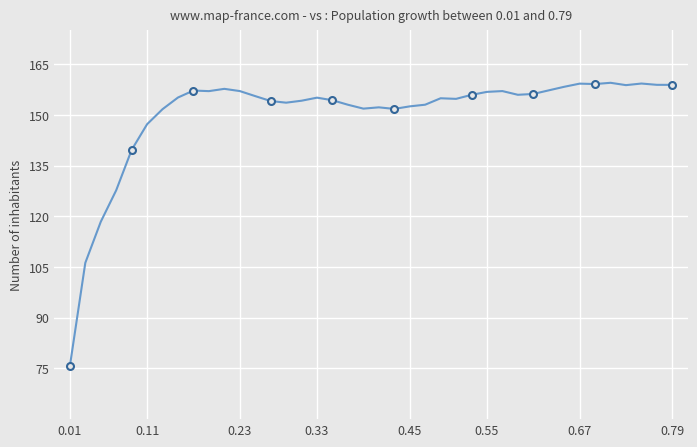

What is the sum of all values?

6012.4